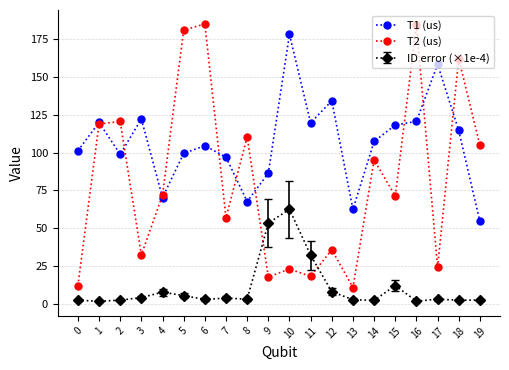

What is the approximate value of T2 (us) at 9?

17.7